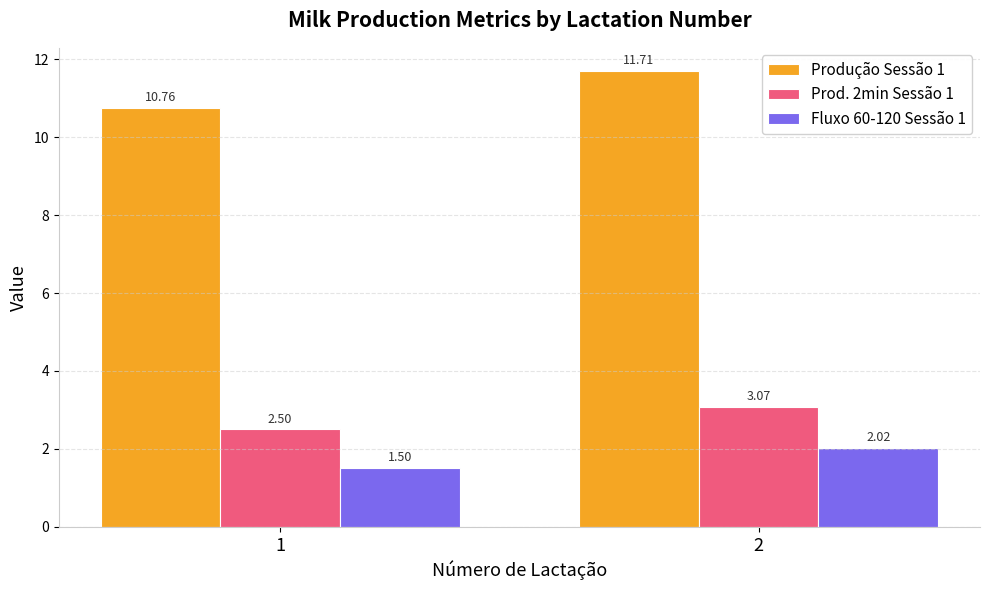

At which label does Fluxo 60-120 Sessão 1 first exceed 2?

2